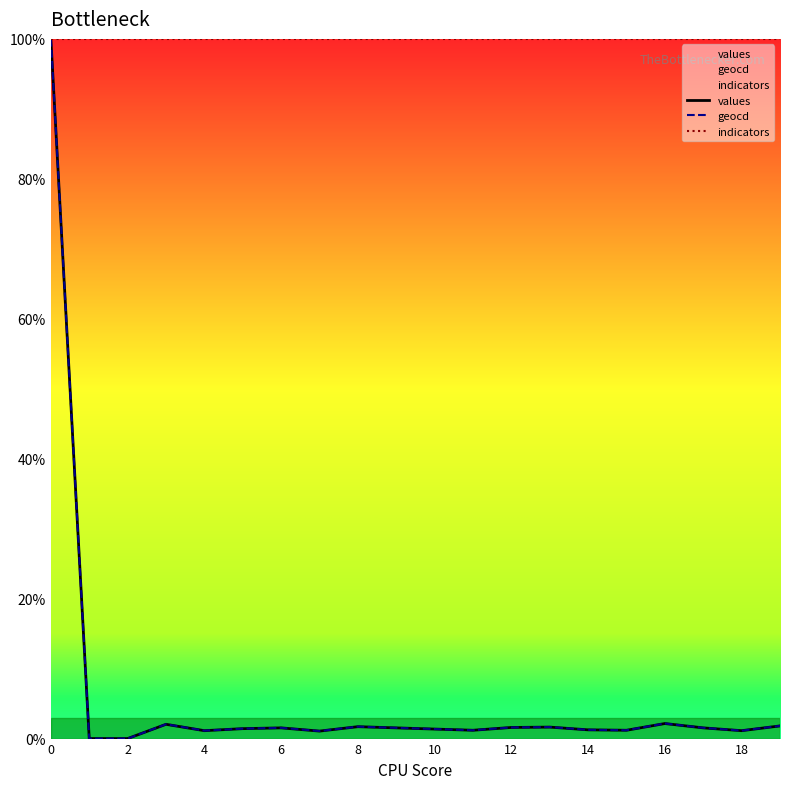

True or false: indicators has more than 1 points higher than both neighbors.

False